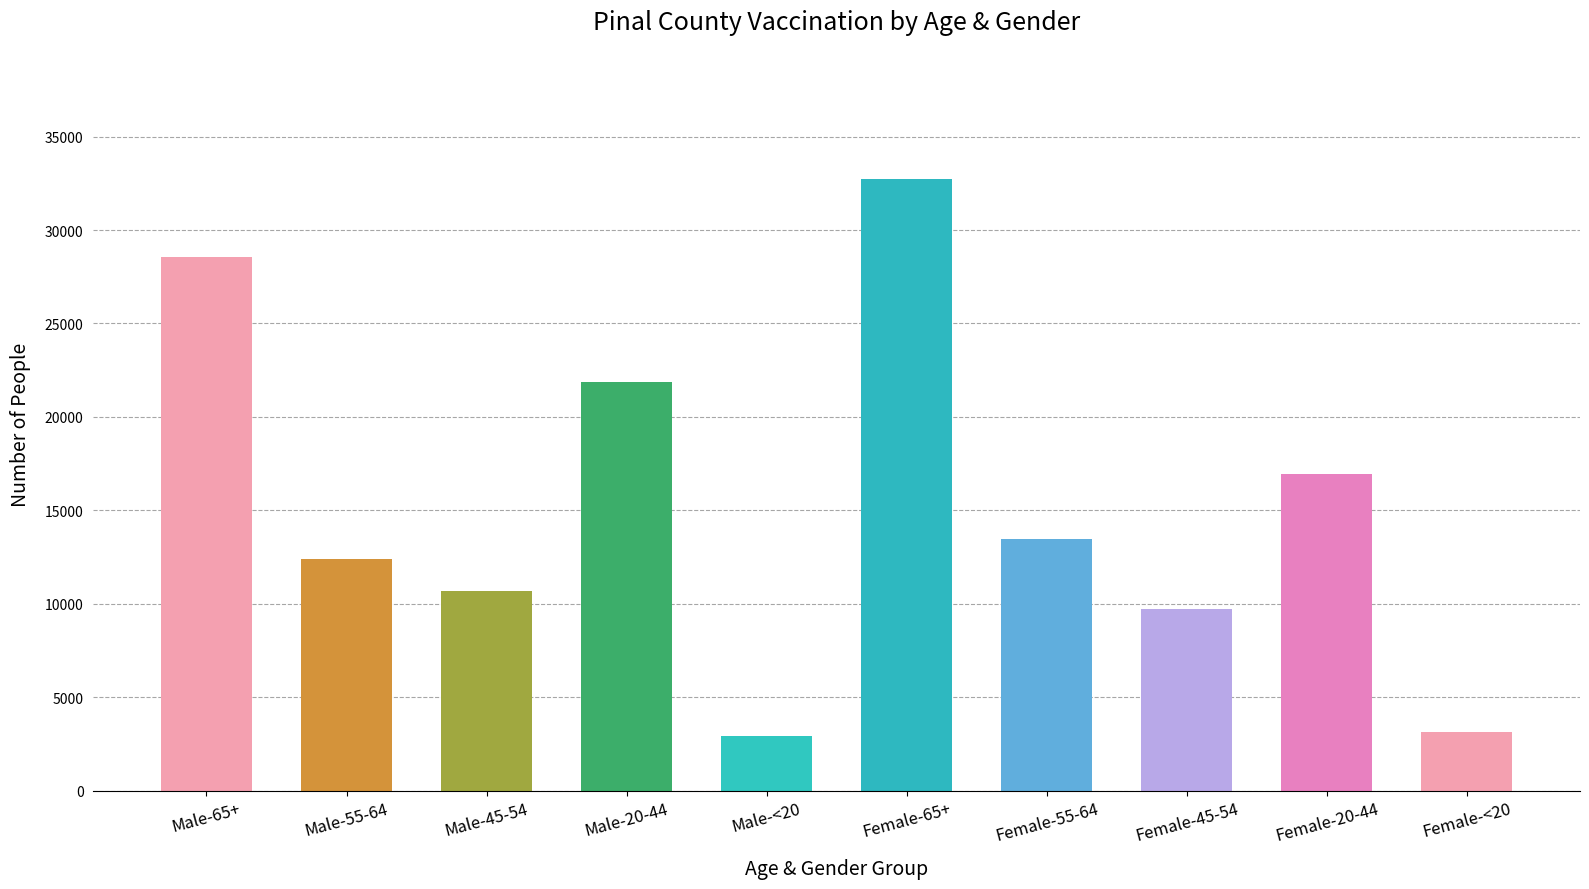

Reading left to right, what are all the values shown in this chart?

28539	12388	10692	21884	2924	32729	13464	9700	16927	3122